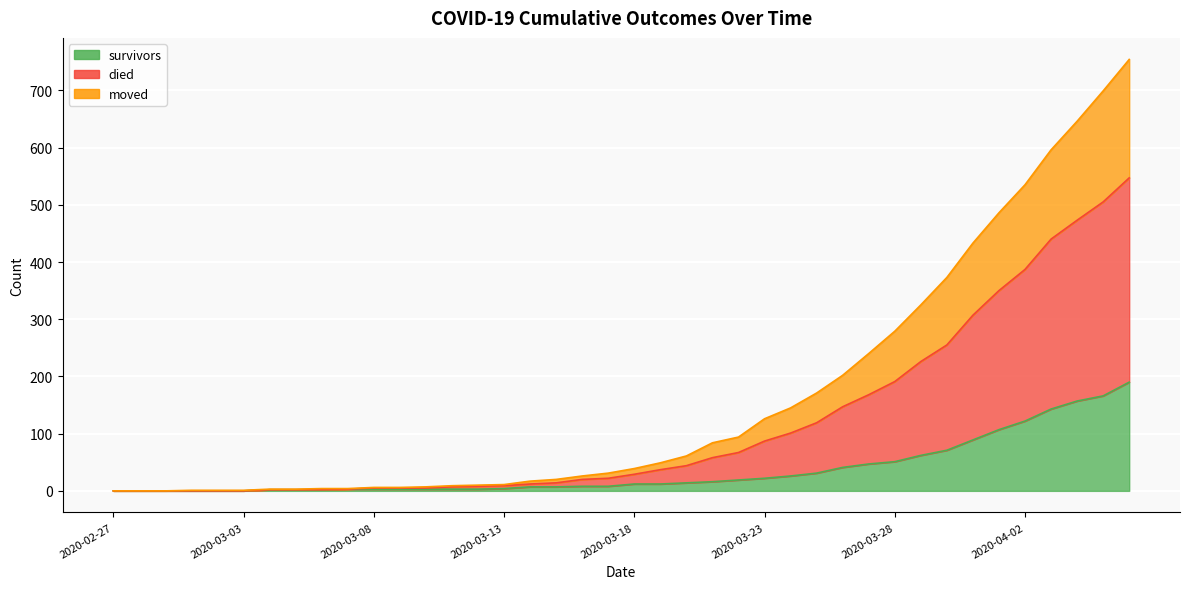

Rank the series at 2020-02-27 from highest to lowest value.

survivors, died, moved